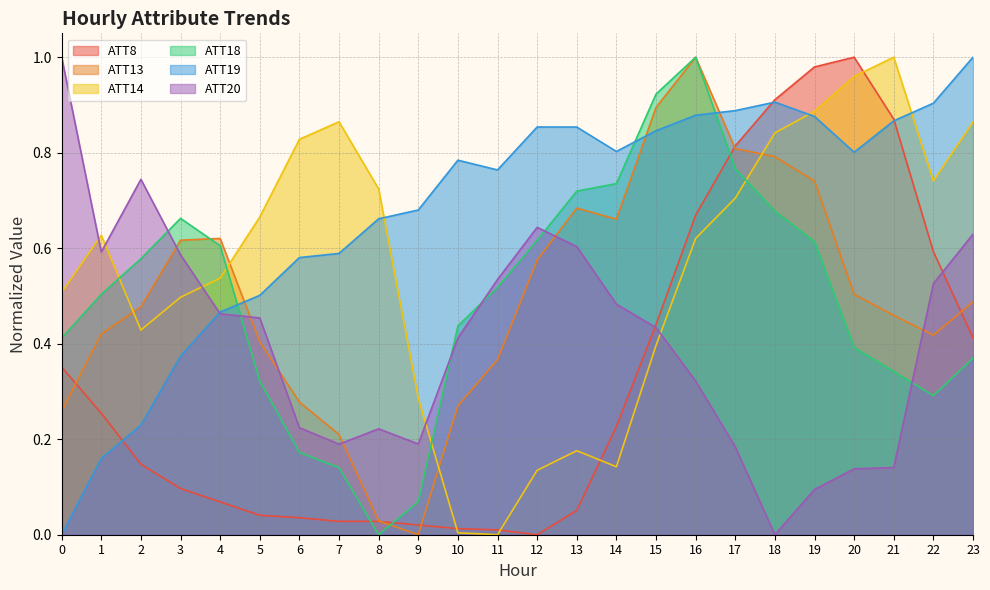

Which category has the highest value in the ATT19 series?

23